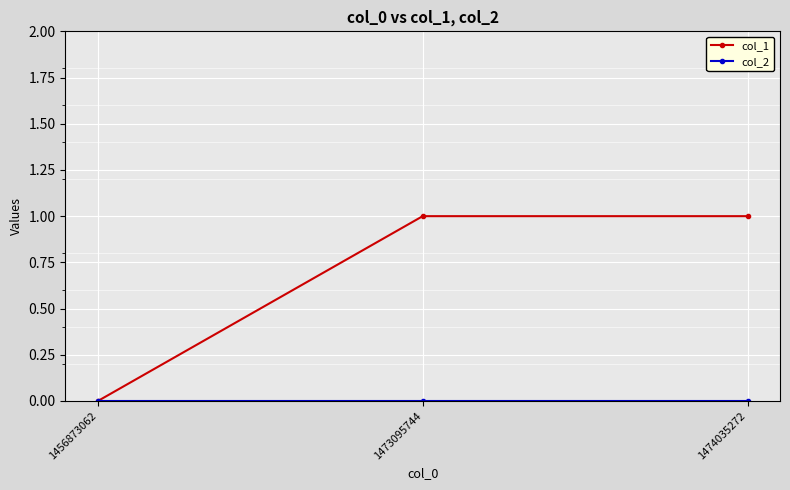

The value of col_1 at 1456873062 is 0. True or false?

True